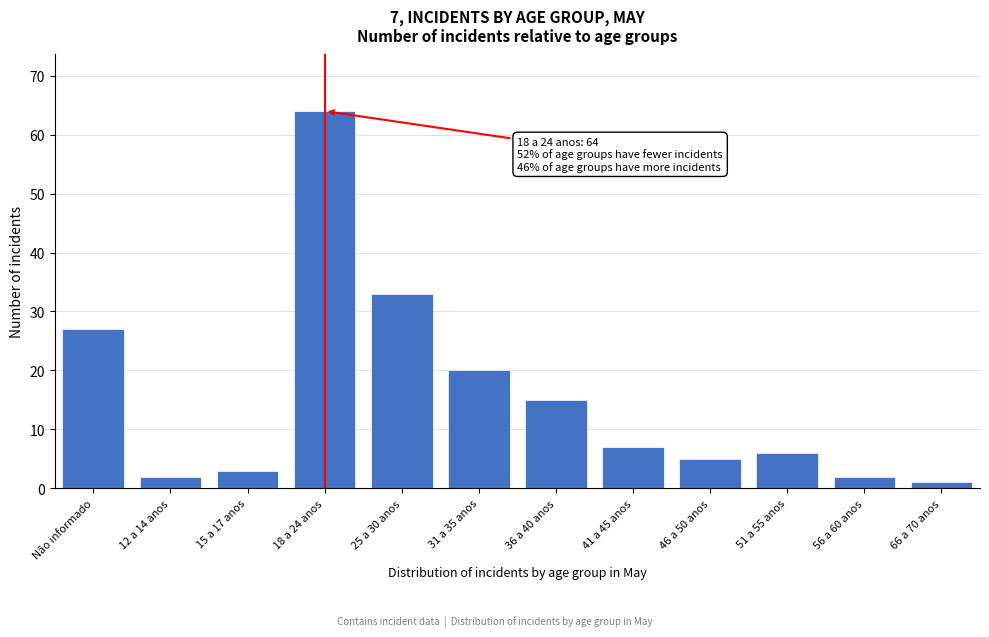

Reading right to left, what are all the values shown in this chart?

1	2	6	5	7	15	20	33	64	3	2	27